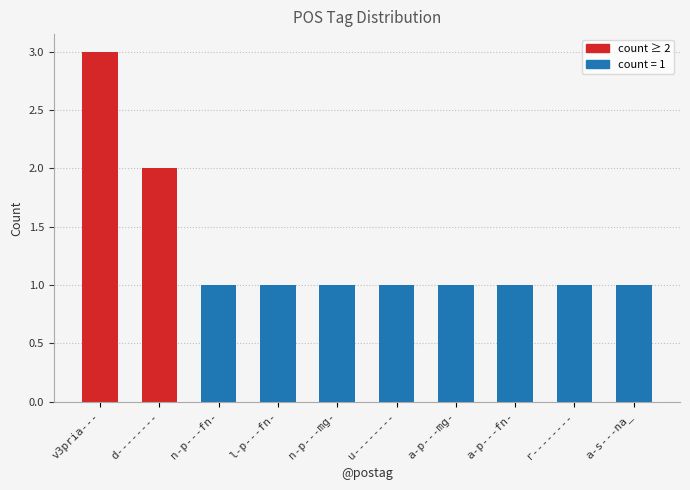

What is the difference between the values at v3pria--- and d--------?

1